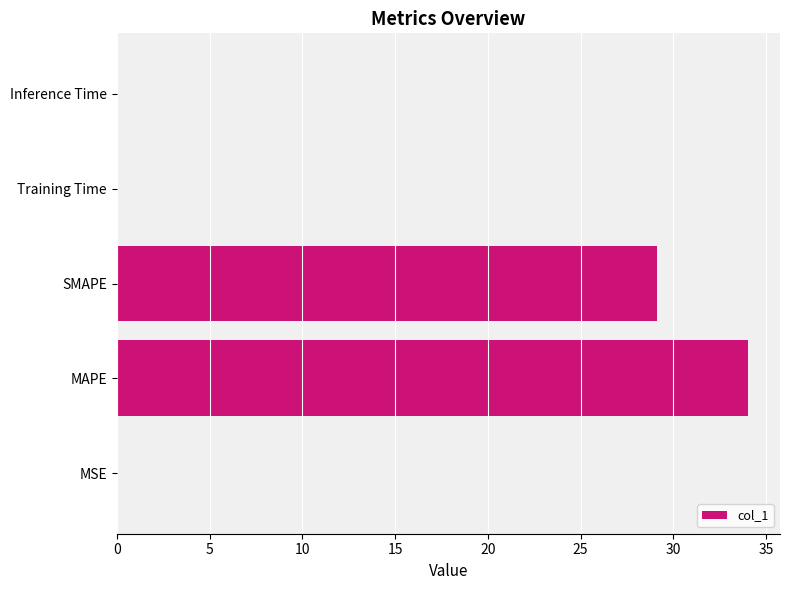

Are the bars grouped side by side (vs. stacked)?

No